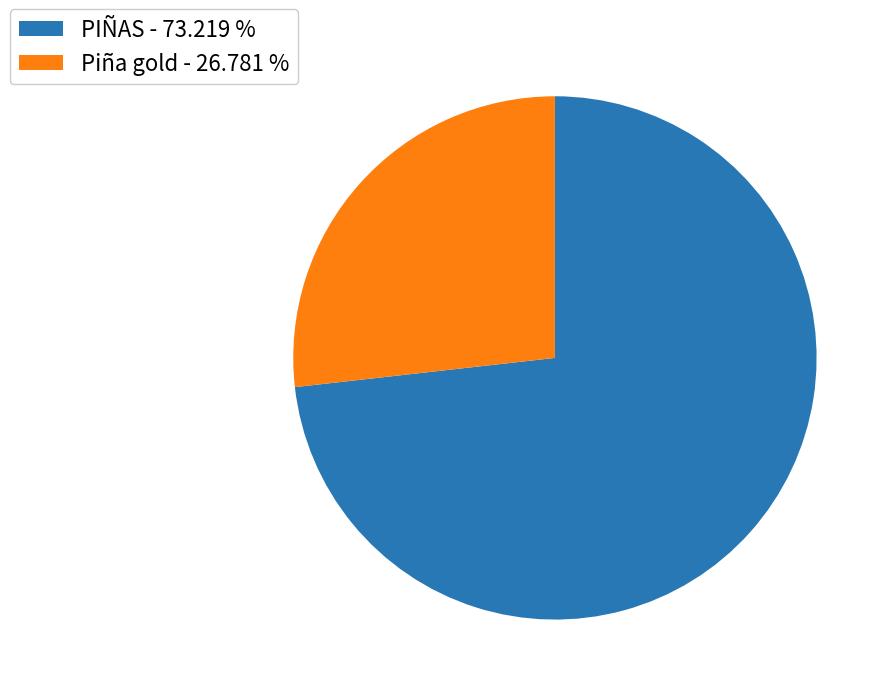

Combined, do Piña gold - 26.781 % and PIÑAS - 73.219 % account for over 50%?

Yes